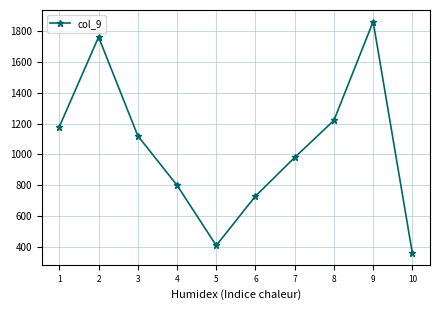

How many distinct data groups are displayed?

1